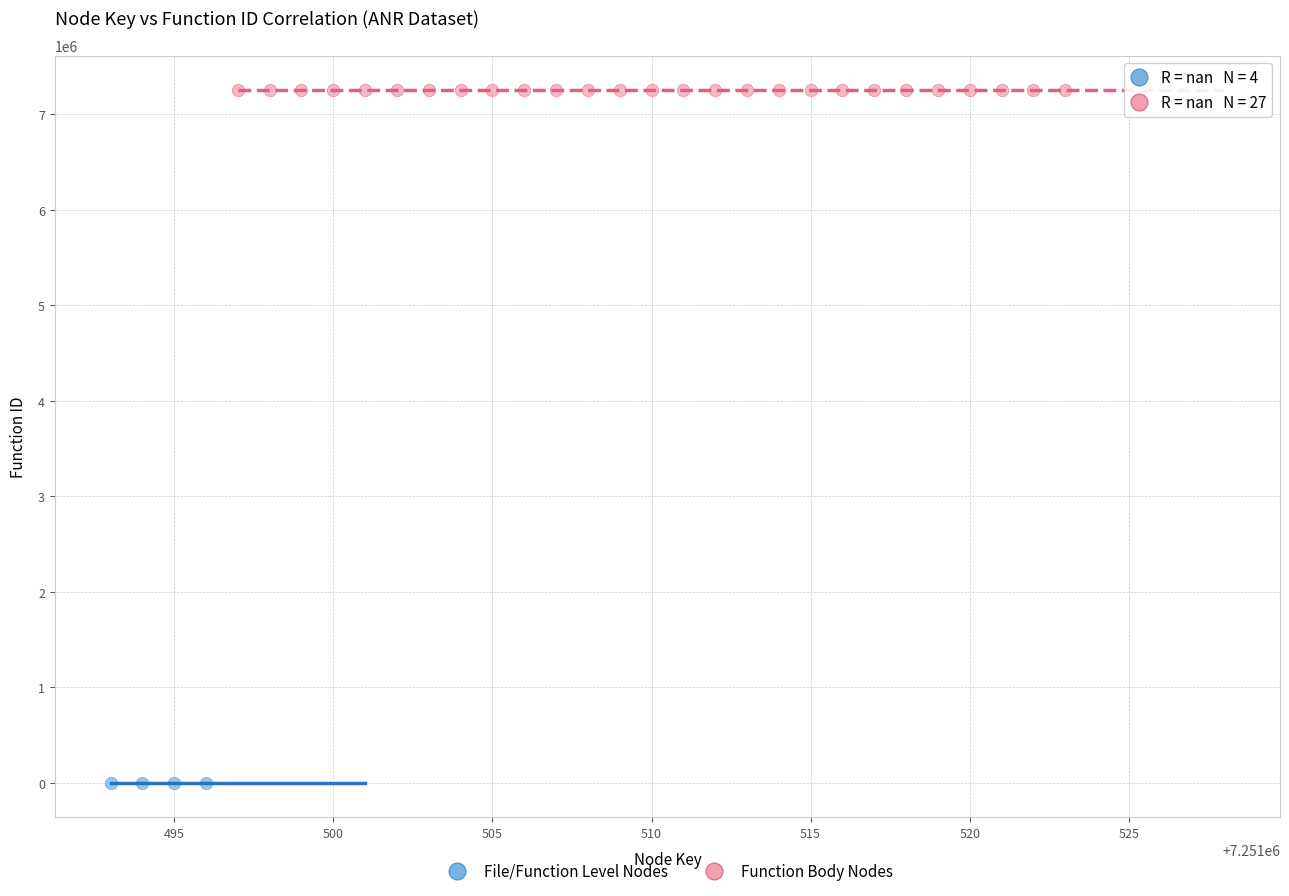

Which series reaches the maximum Y coordinate?

Function Body Nodes